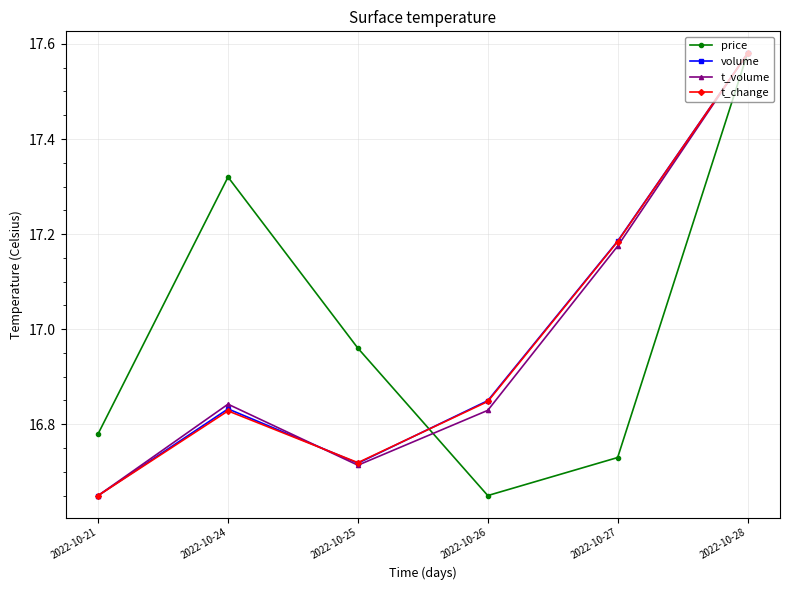

Which category has the highest value across all series?

2022-10-28